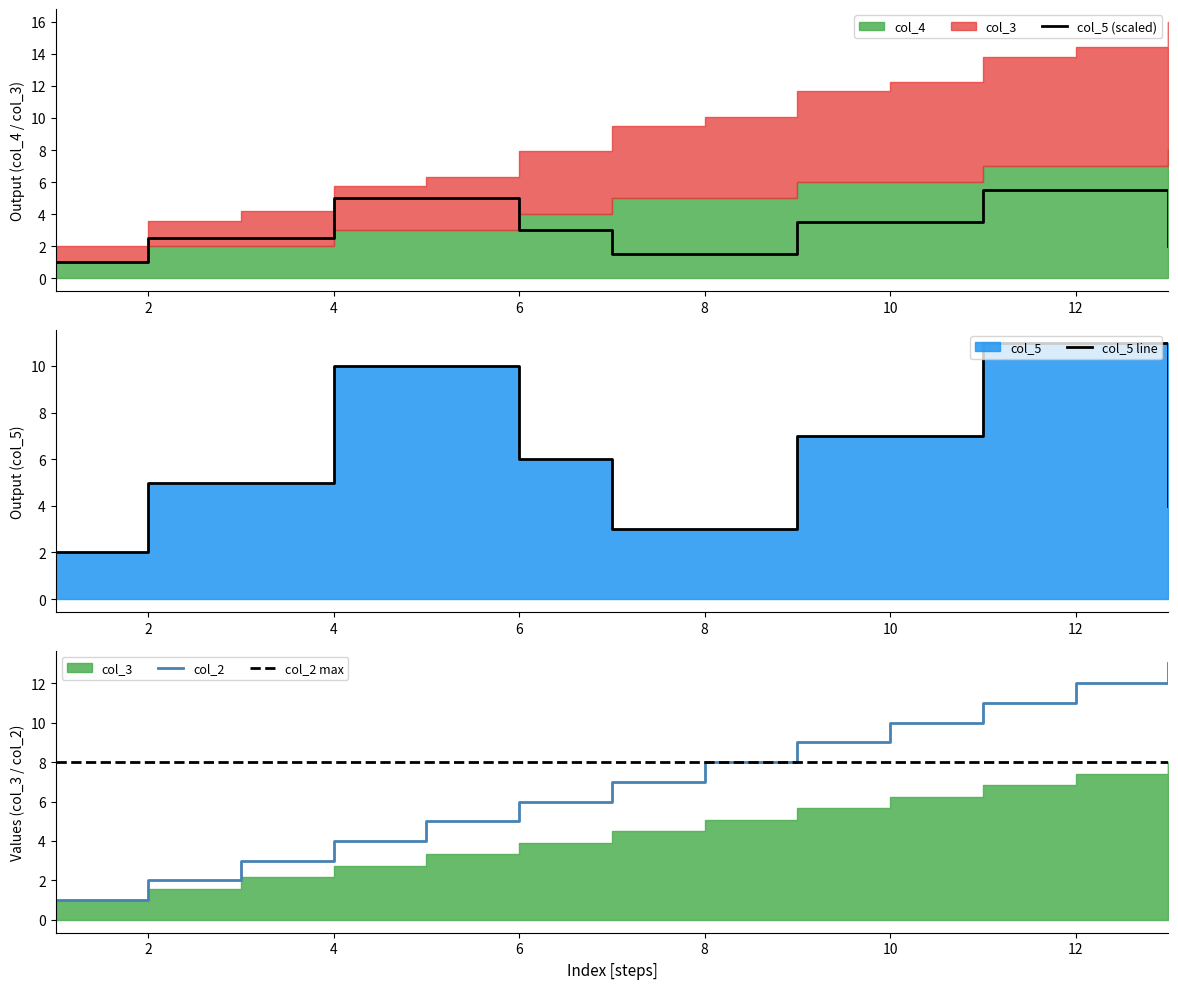

True or false: col_5 and col_2 cross at least once.

True